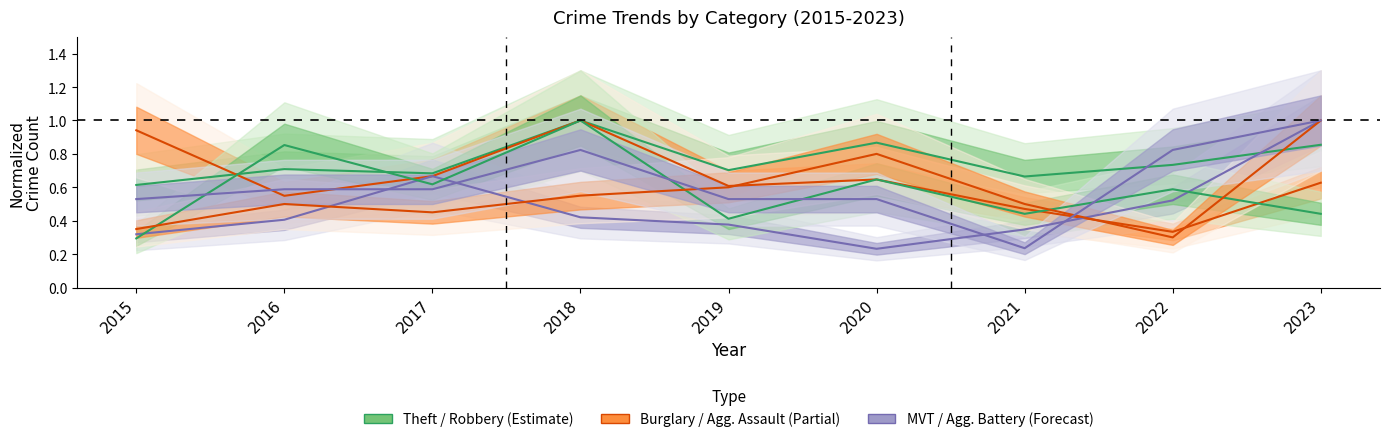

After their last crossing, which series has the higher values: Robbery or Burglary?

Burglary